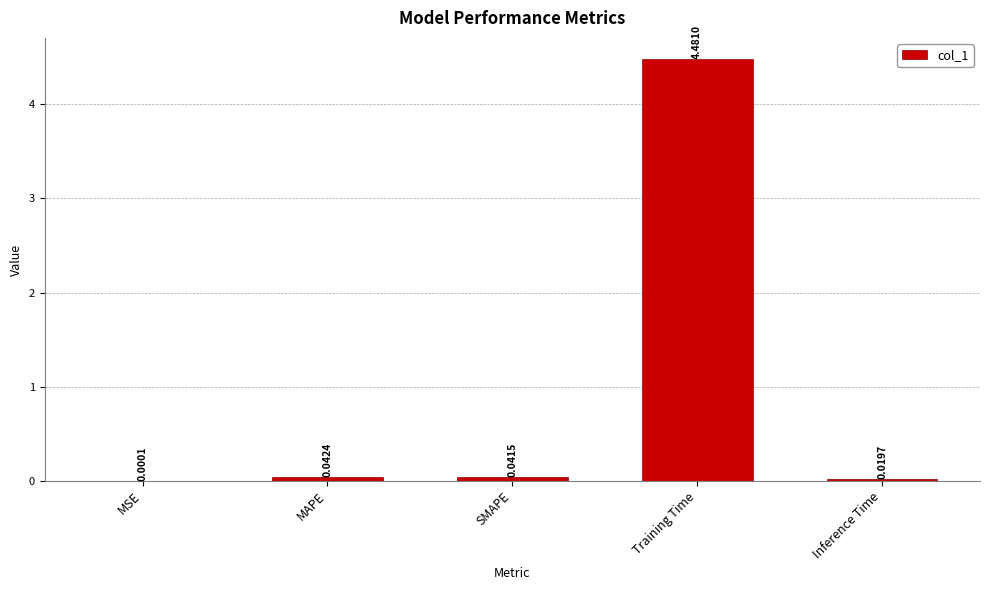

Where is the data nearest to the value 2?

MAPE